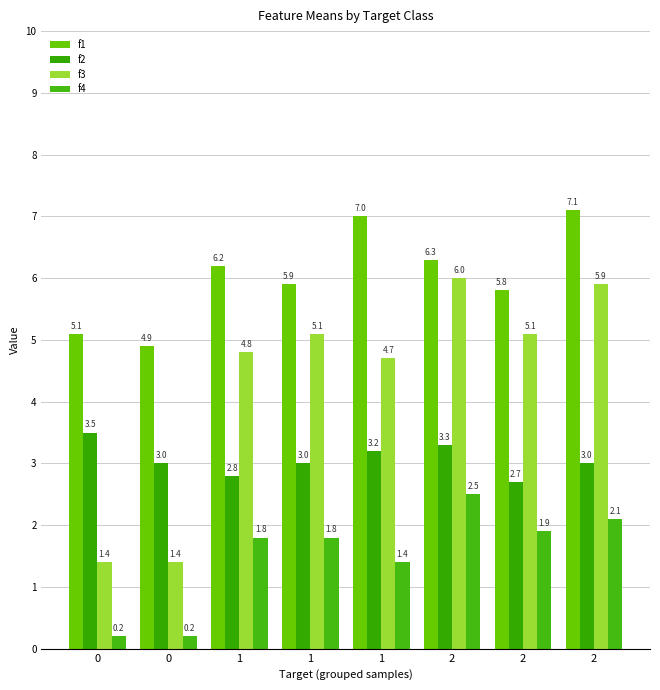

How many values in the f1 series are below 6?

4